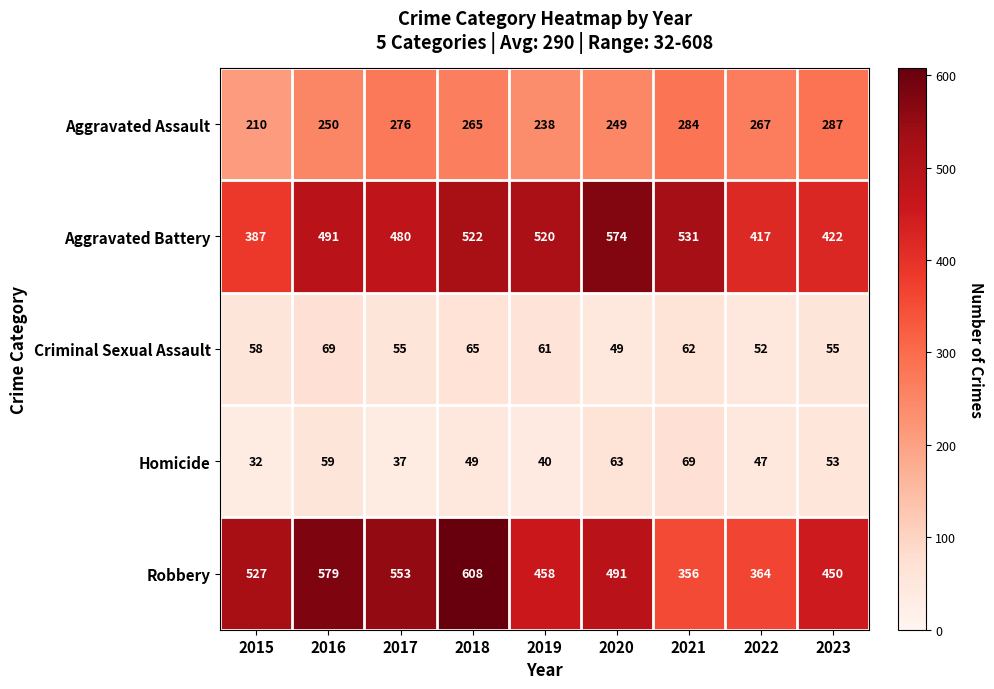

What is the sum of the Criminal Sexual Assault values at 2018 and 2021?

127